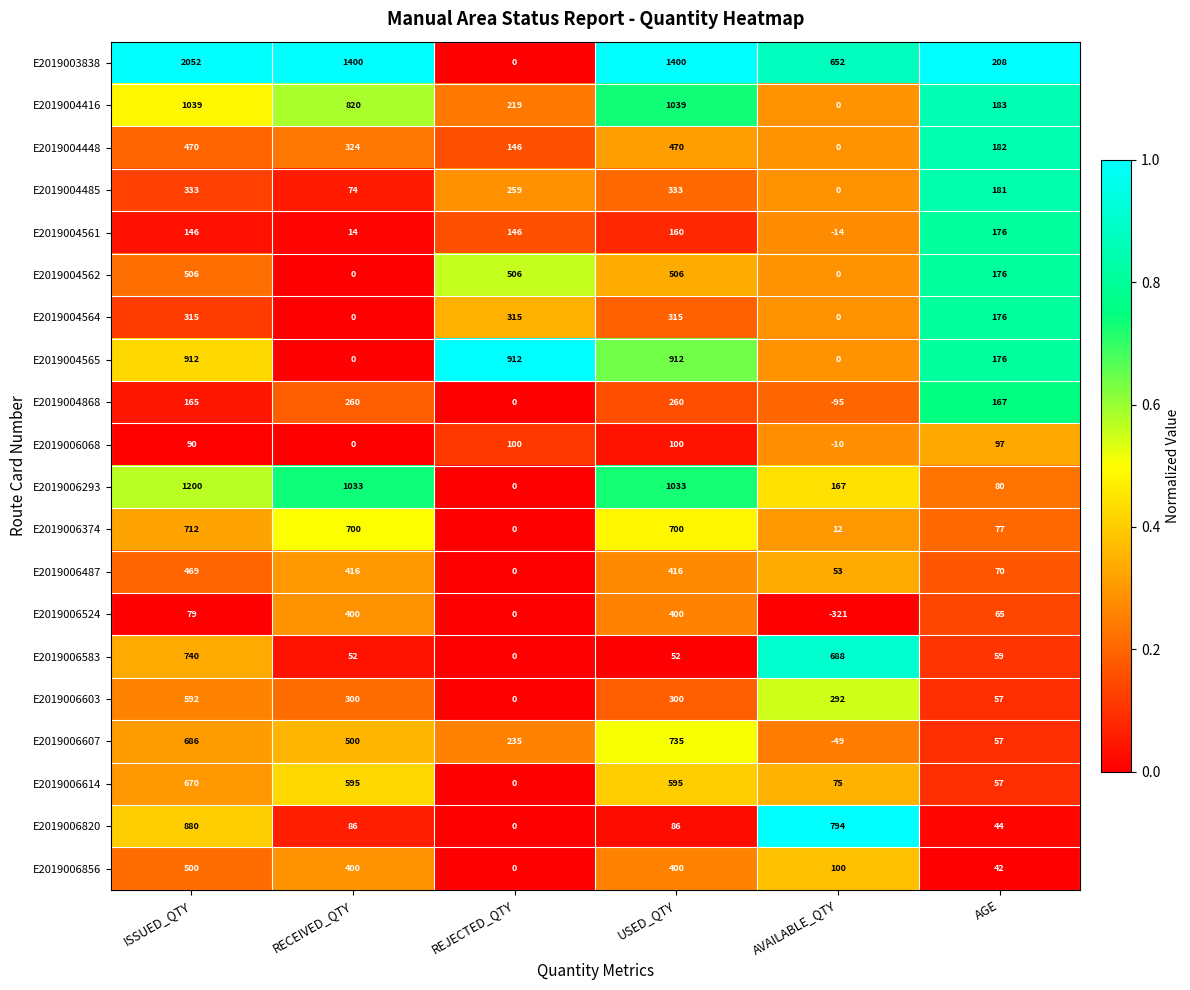

What is the greatest value displayed?

2052